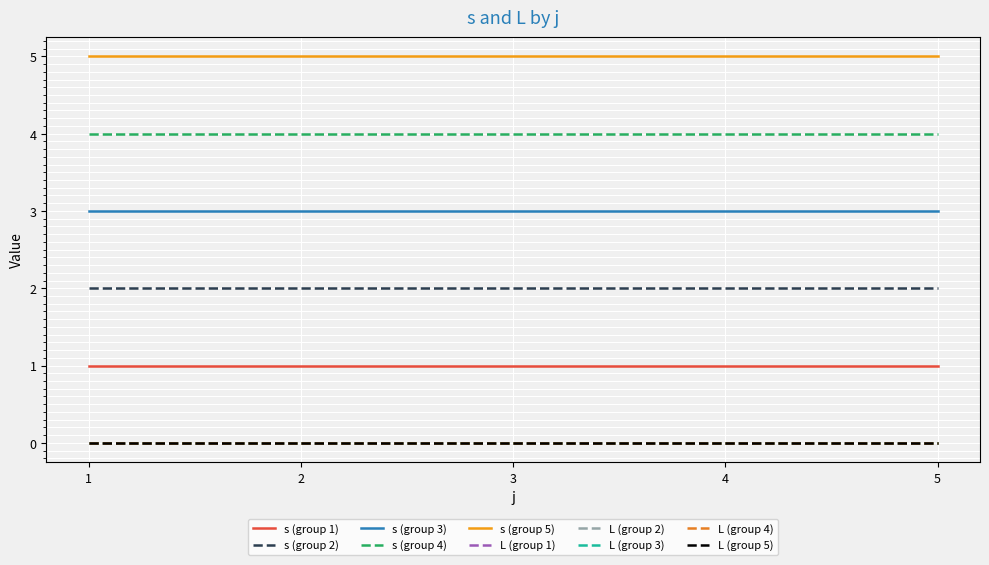

Which series has the largest range (max minus min)?

s